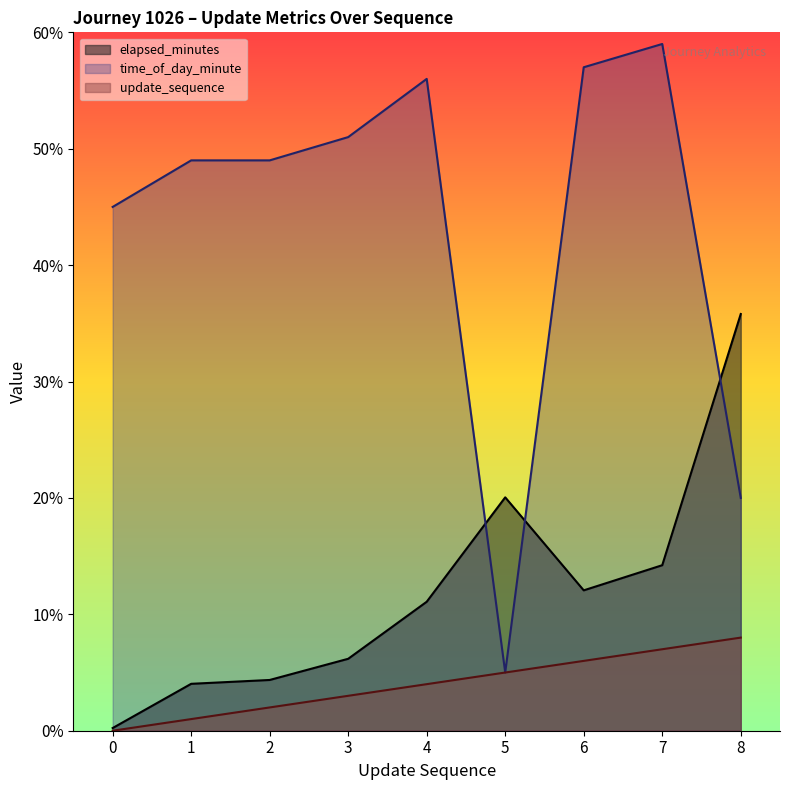

What is the sum of the elapsed_minutes values at 4 and 6?

23.1